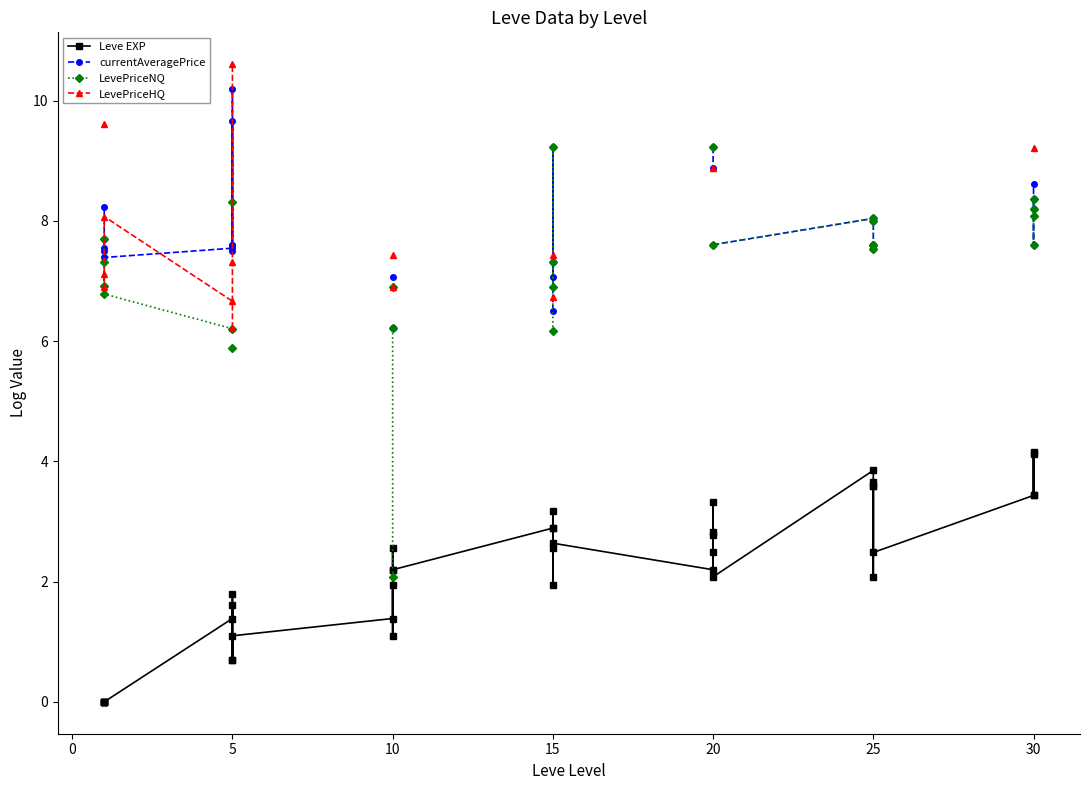

How many lines are shown in the chart?

4